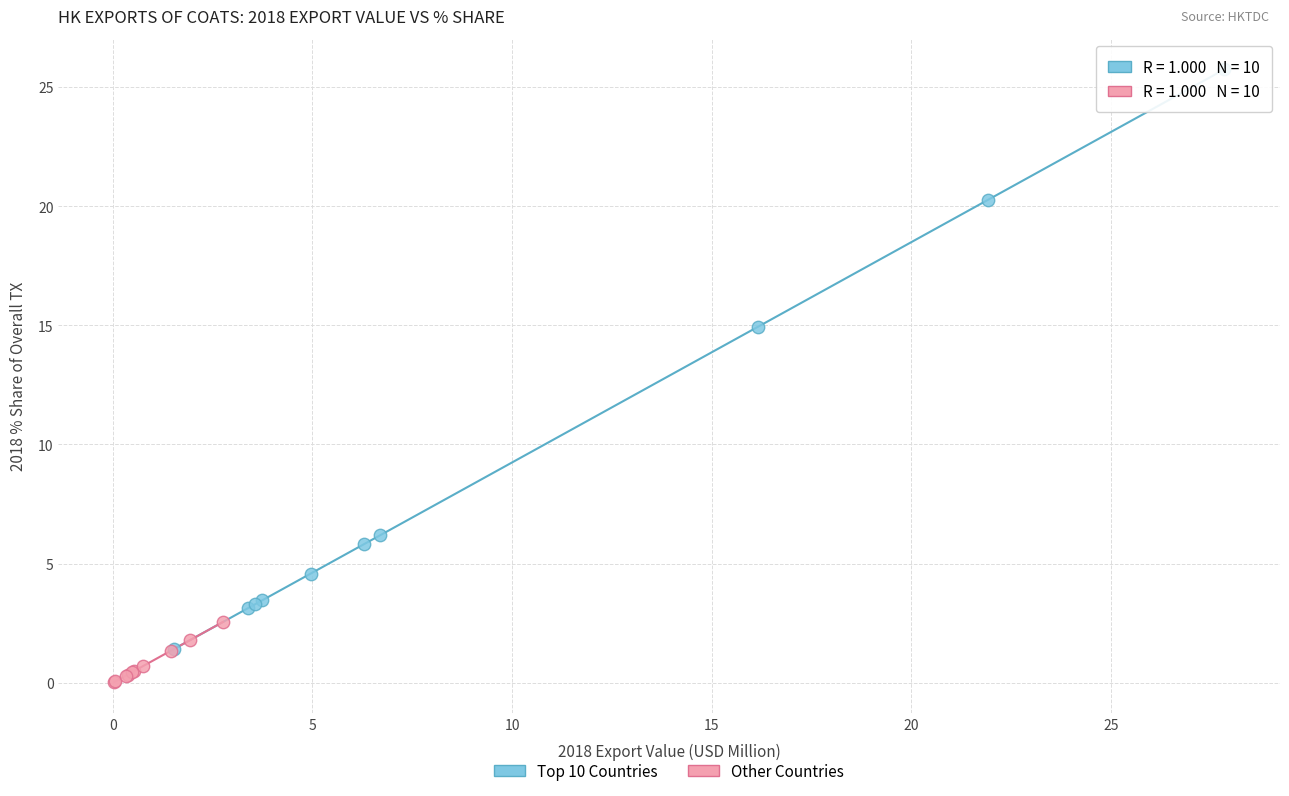

Which series reaches the maximum Y coordinate?

Top 10 Countries